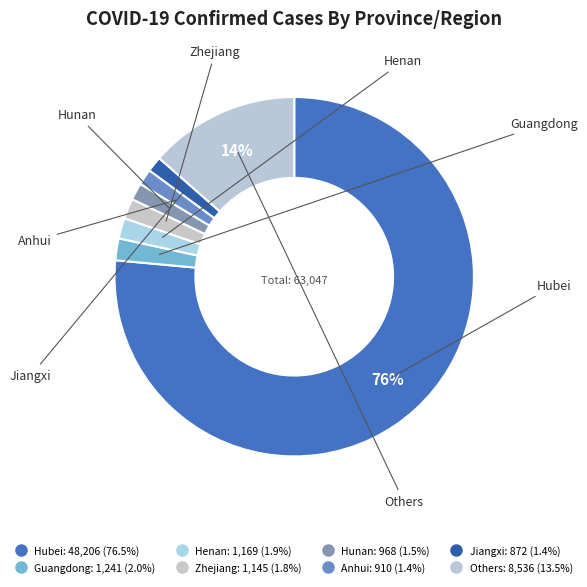

Rank the categories by value from lowest to highest.

Jiangxi, Anhui, Hunan, Zhejiang, Henan, Guangdong, Others, Hubei